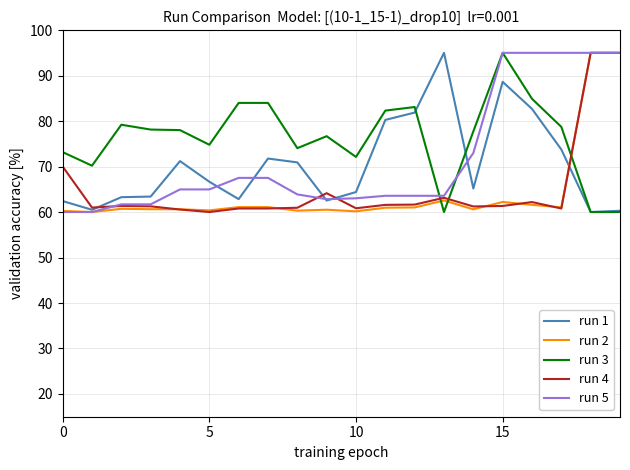

What is the smallest value displayed?

60.0